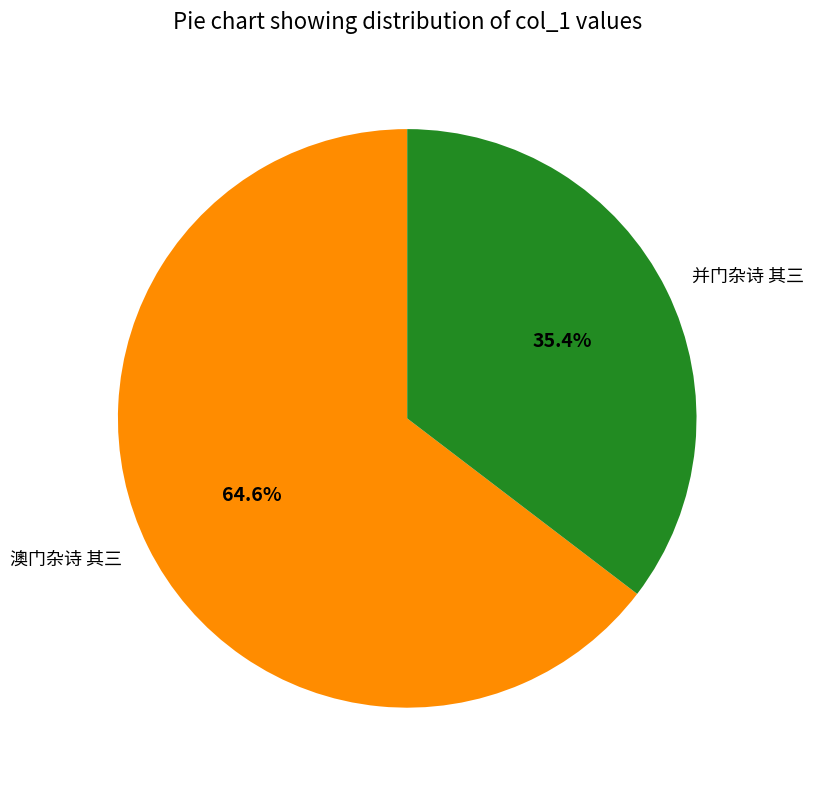

True or false: 澳门杂诗 其三 accounts for 58% of the total.

False